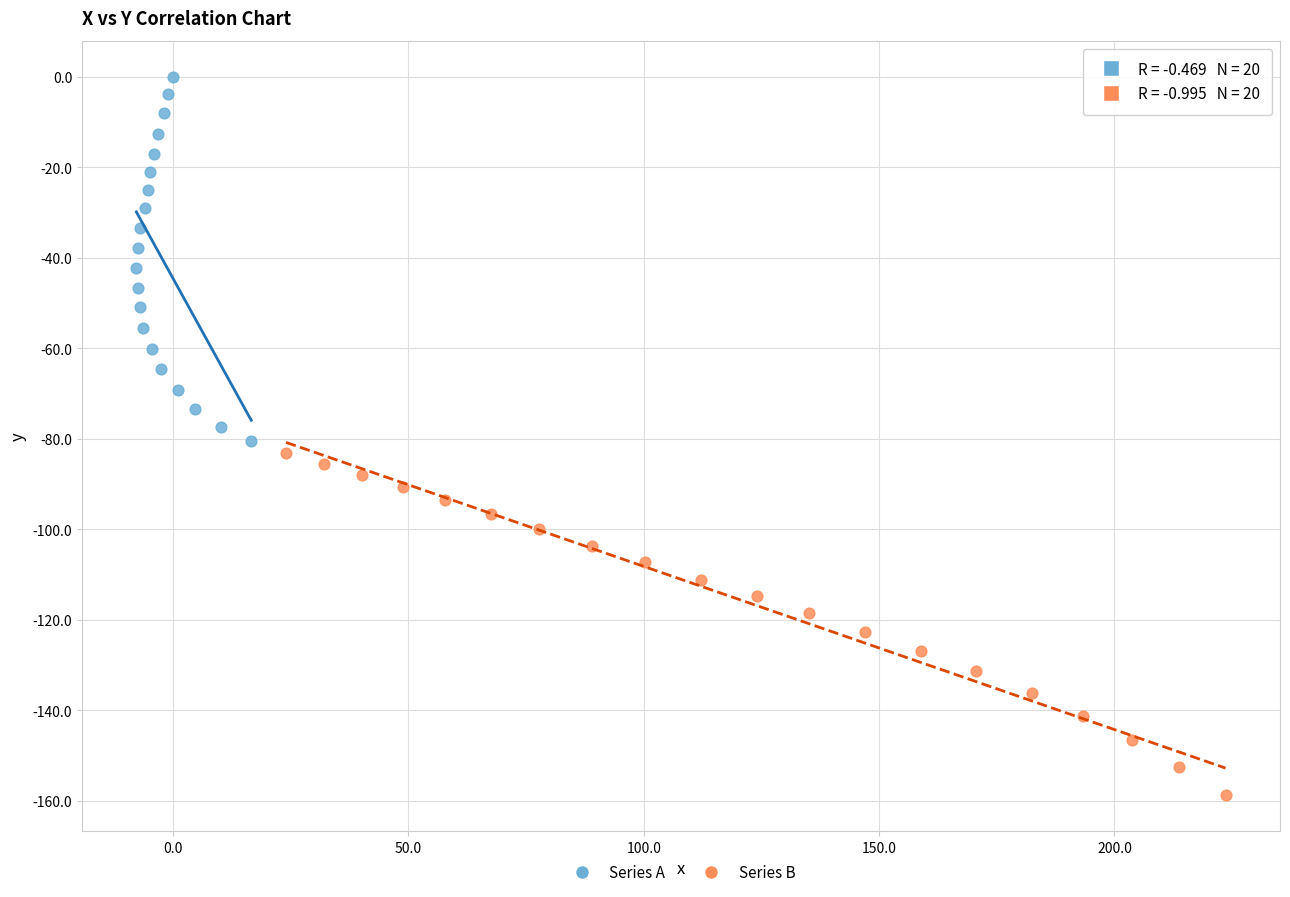

Which series has the largest Y range (max minus min)?

Series A